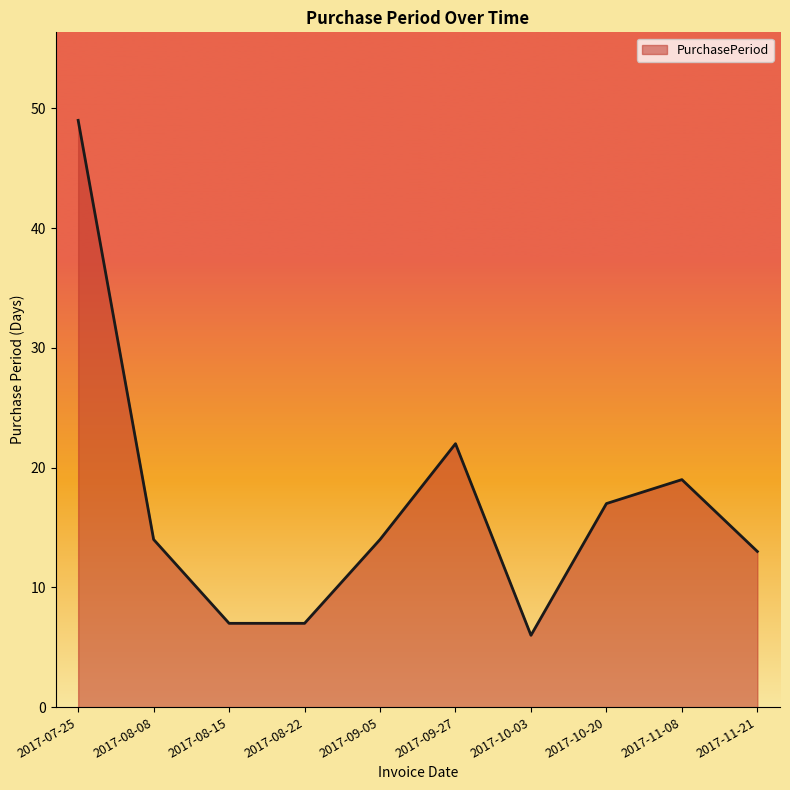

What is the greatest value displayed?

49